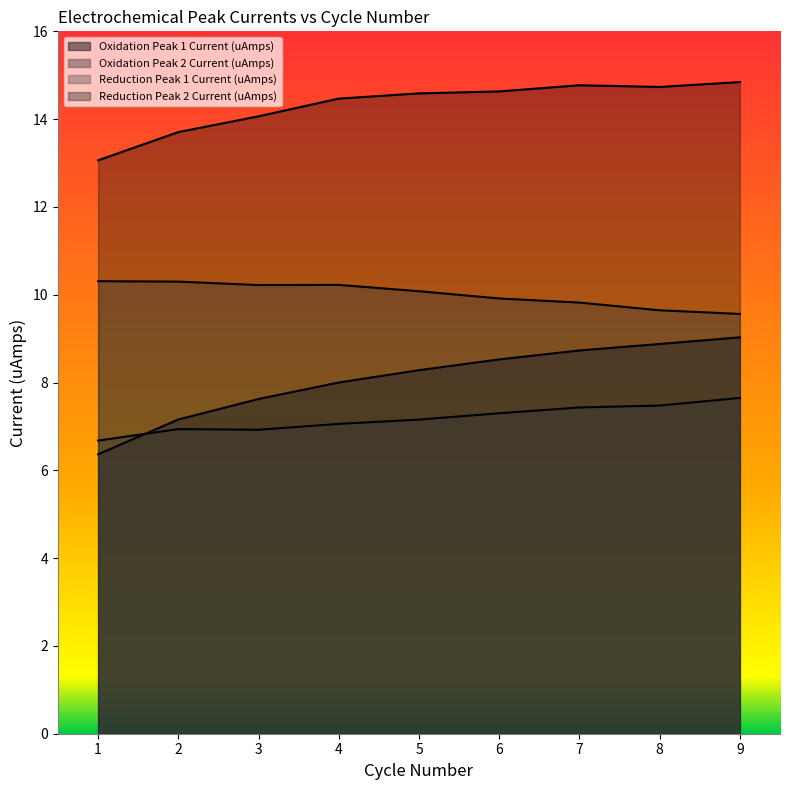

At which category does Reduction Peak 2 Current (uAmps) reach its first local peak?

7